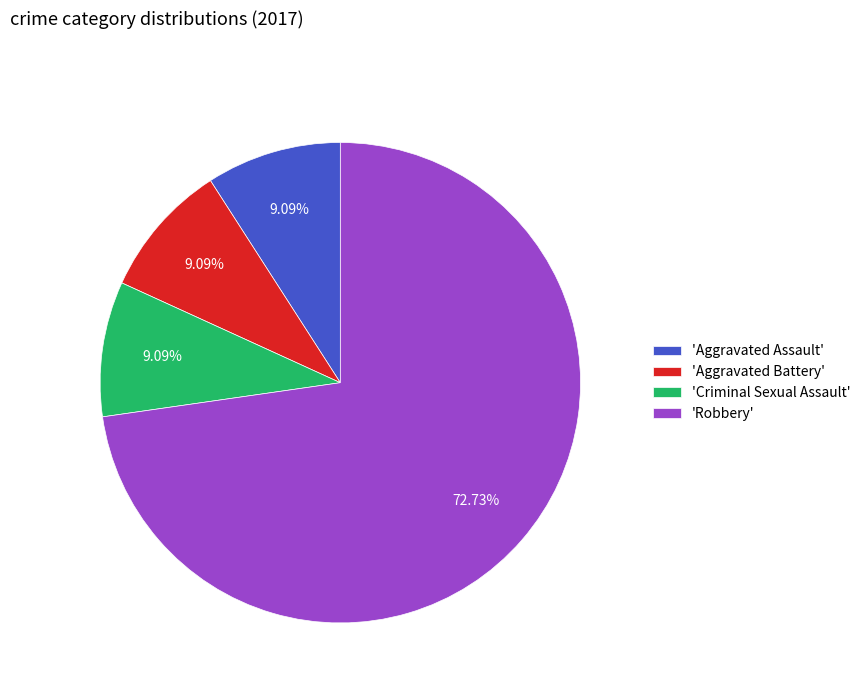

Is the sum of 'Criminal Sexual Assault' and 'Robbery' greater than half?

Yes